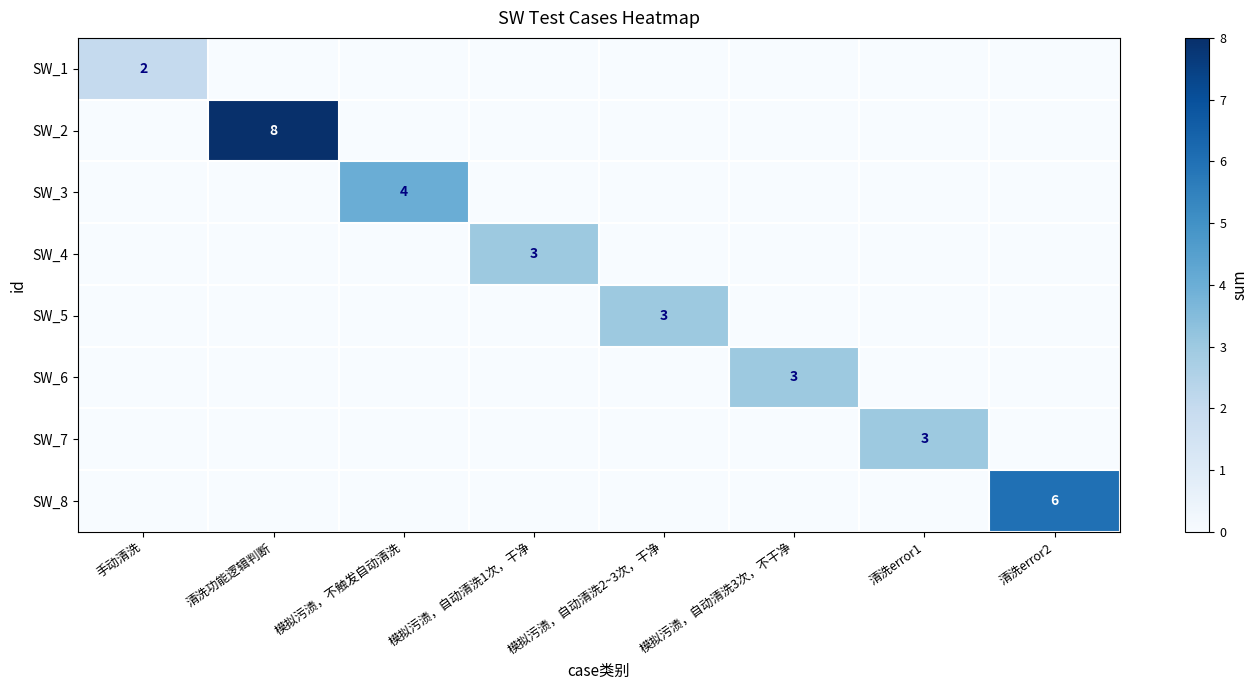

Is it true that SW_6 equals 0 at 清洗error1?

True